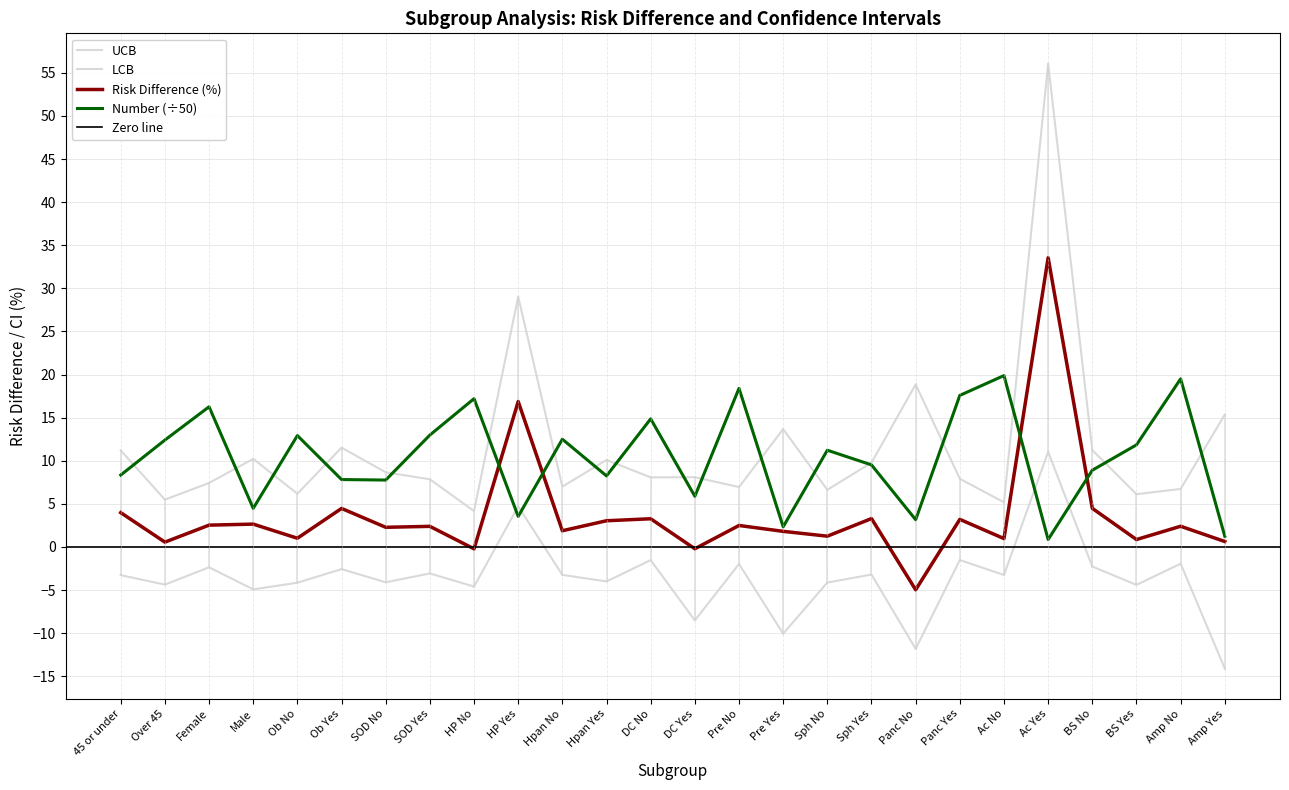

True or false: ucb has more than 0 interior local peaks.

True